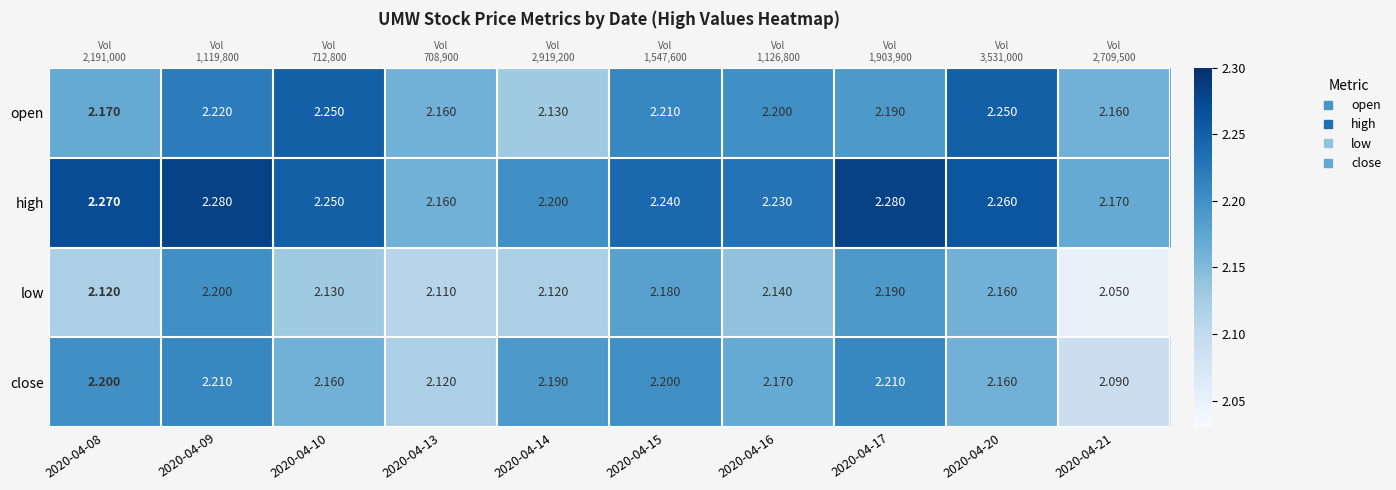

Where is low nearest to the value 2?

2020-04-21